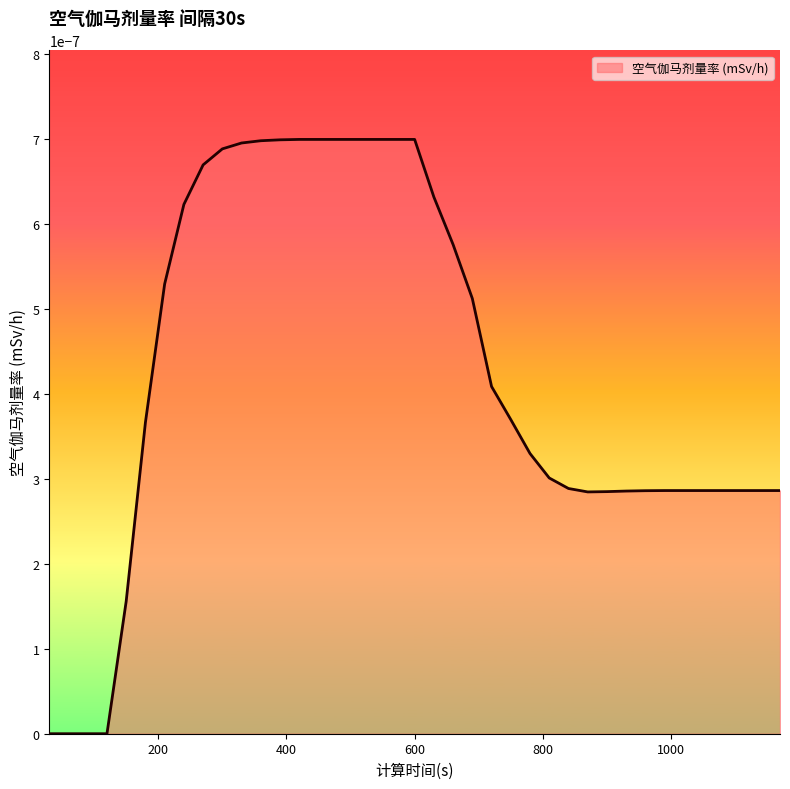

How many lines are shown in the chart?

1